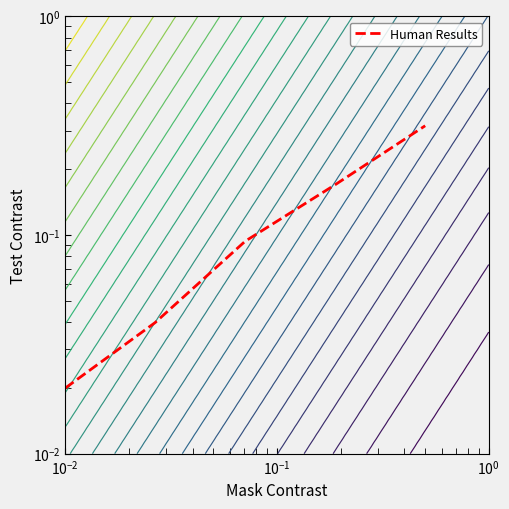

Reading right to left, what are all the values shown in this chart?

0.3	0.2	0.1	0.0	0.0